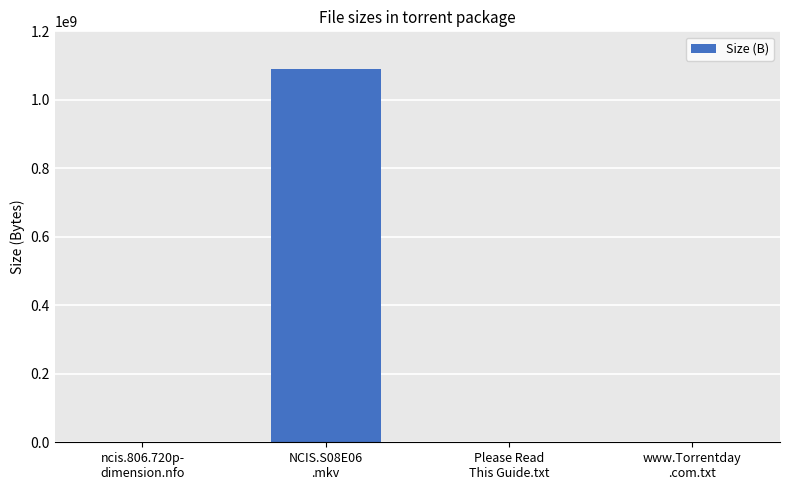

What is the sum of all values?

1090001250